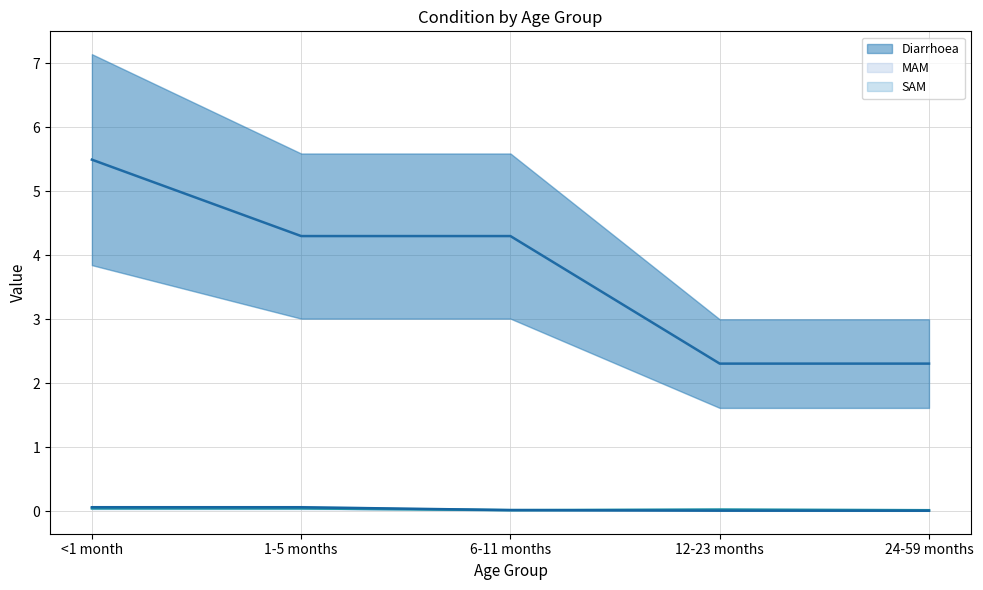

Reading right to left, list all the values displayed in this chart.

Diarrhoea: 24-59 months=2.3	12-23 months=2.3	6-11 months=4.3	1-5 months=4.3	<1 month=5.5
MAM: 24-59 months=0.0	12-23 months=0.0	6-11 months=0.0	1-5 months=0.0	<1 month=0.0
SAM: 24-59 months=0.0	12-23 months=0.0	6-11 months=0.0	1-5 months=0.1	<1 month=0.1